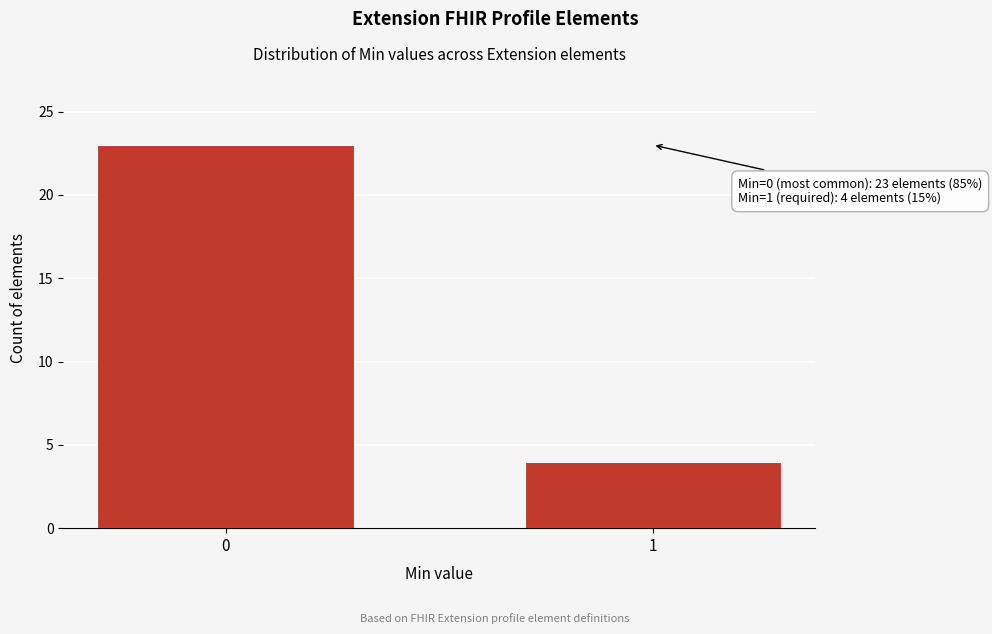

Reading left to right, what are all the values shown in this chart?

23	4